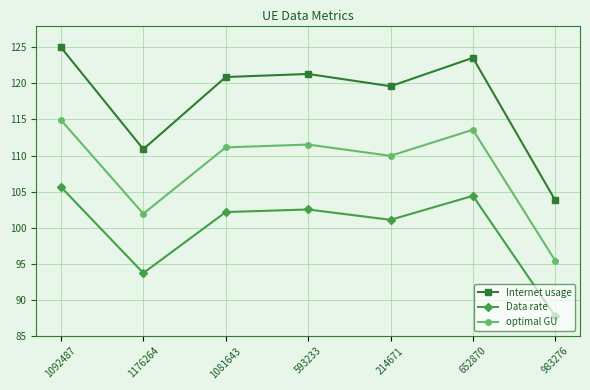

What is the label of the 2nd point from the right?

652870